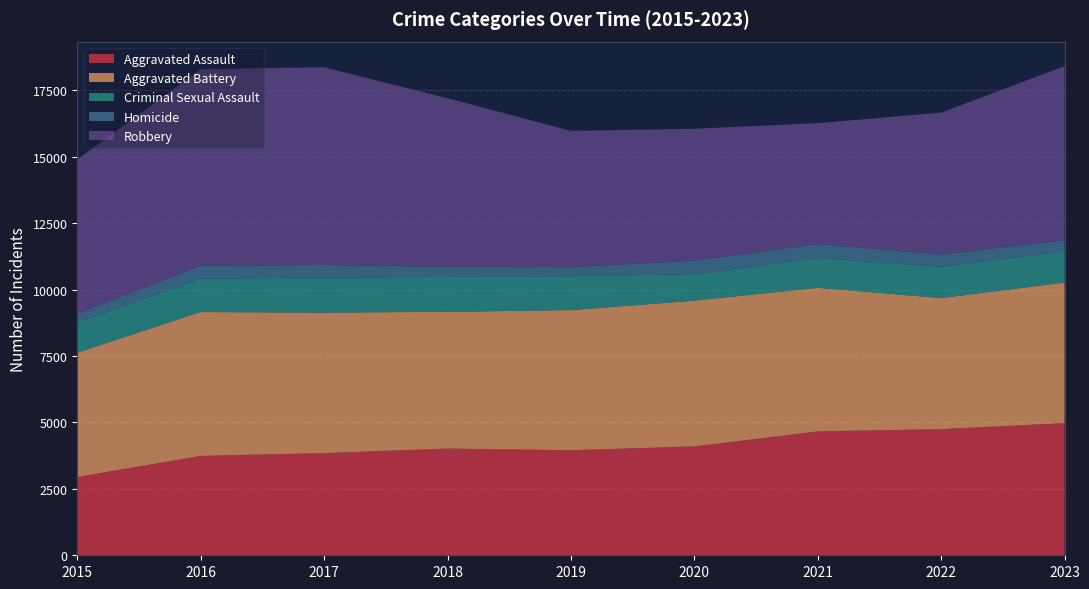

Reading right to left, extract all data points from this chart.

Aggravated Assault: 2023=4973	2022=4747	2021=4663	2020=4097	2019=3954	2018=4017	2017=3845	2016=3740	2015=2947
Aggravated Battery: 2023=5292	2022=4933	2021=5406	2020=5486	2019=5273	2018=5147	2017=5288	2016=5414	2015=4680
Criminal Sexual Assault: 2023=1177	2022=1181	2021=1117	2020=995	2019=1281	2018=1310	2017=1323	2016=1253	2015=1141
Homicide: 2023=415	2022=461	2021=527	2020=511	2019=331	2018=381	2017=469	2016=491	2015=320
Robbery: 2023=6555	2022=5338	2021=4551	2020=4963	2019=5134	2018=6349	2017=7443	2016=7396	2015=5807